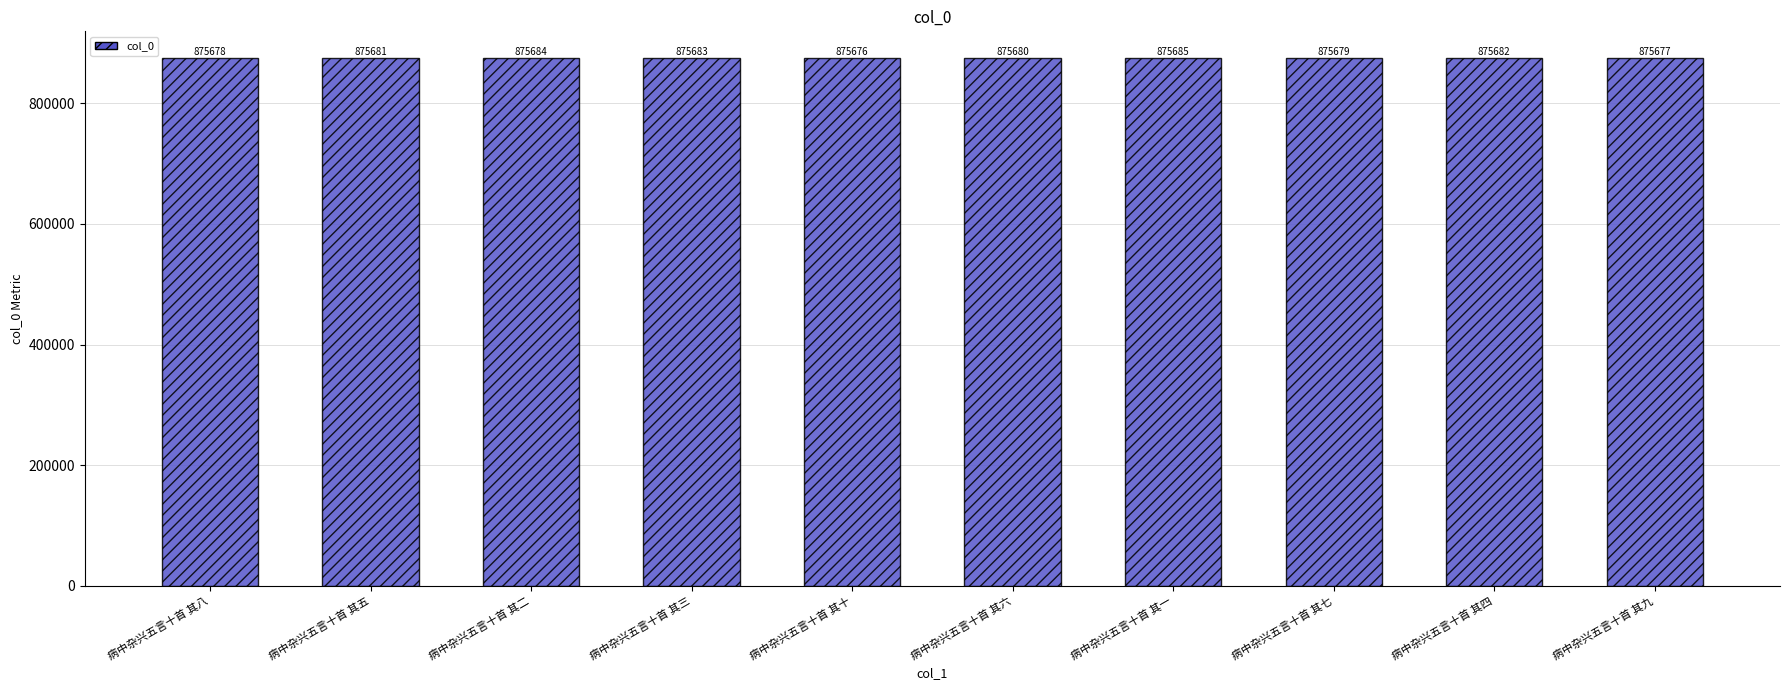

List the labels in order of value, largest first.

病中杂兴五言十首 其一, 病中杂兴五言十首 其二, 病中杂兴五言十首 其三, 病中杂兴五言十首 其四, 病中杂兴五言十首 其五, 病中杂兴五言十首 其六, 病中杂兴五言十首 其七, 病中杂兴五言十首 其八, 病中杂兴五言十首 其九, 病中杂兴五言十首 其十